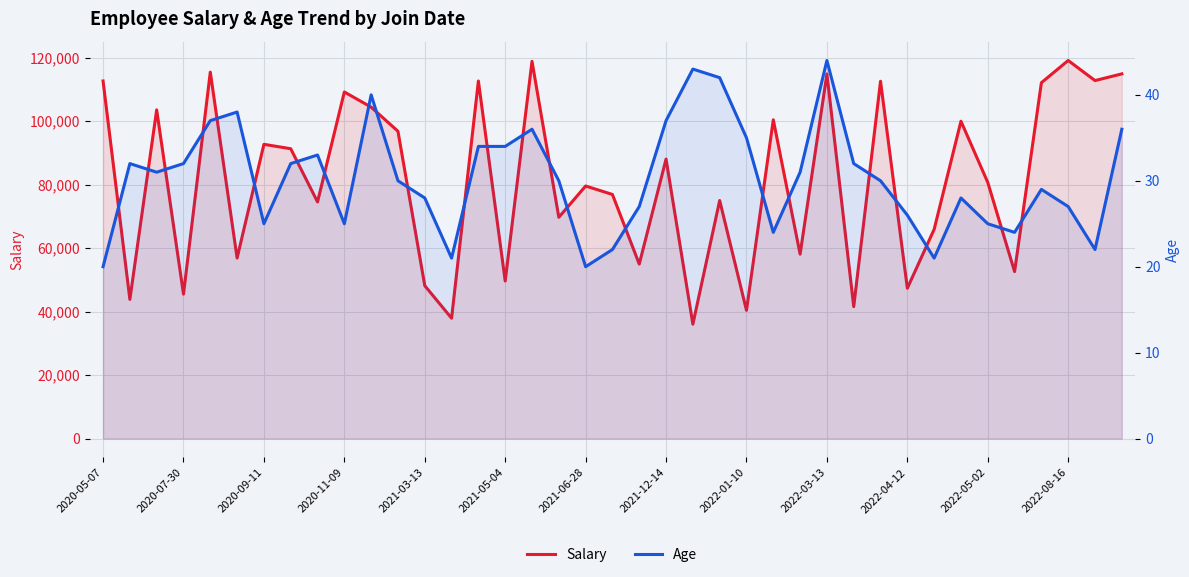

Does the chart display data point markers on the line(s)?

No